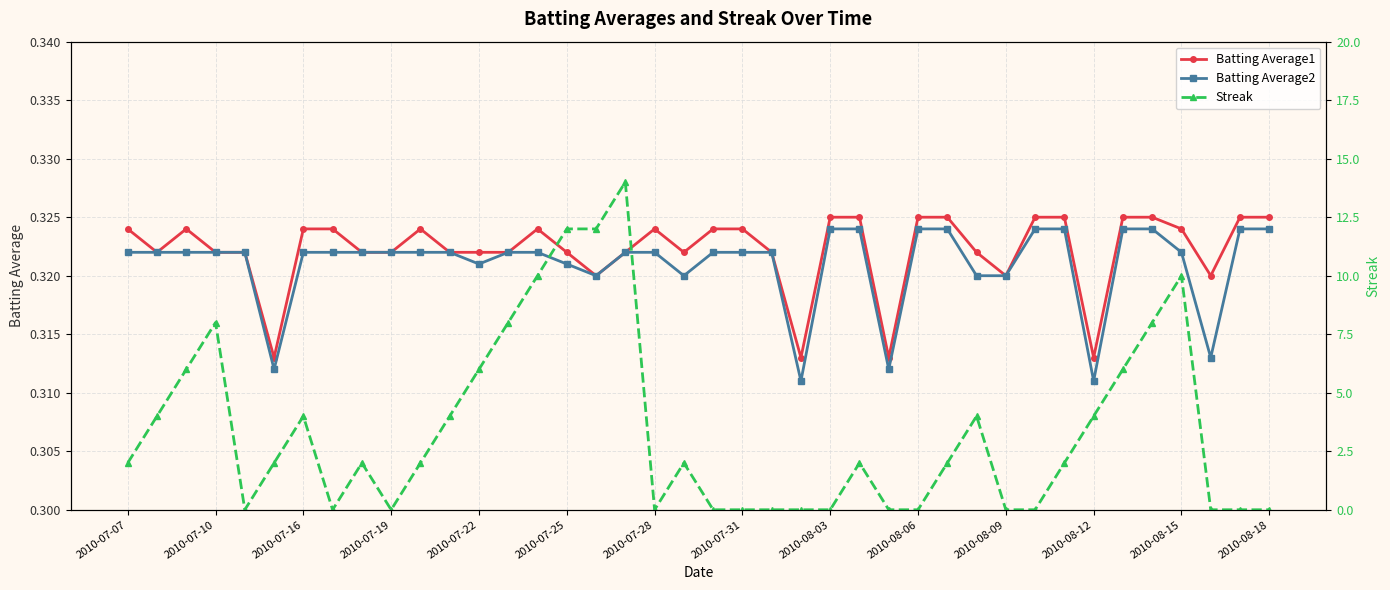

Rank the series by their maximum value, from highest to lowest.

Streak, Batting Average1, Batting Average2